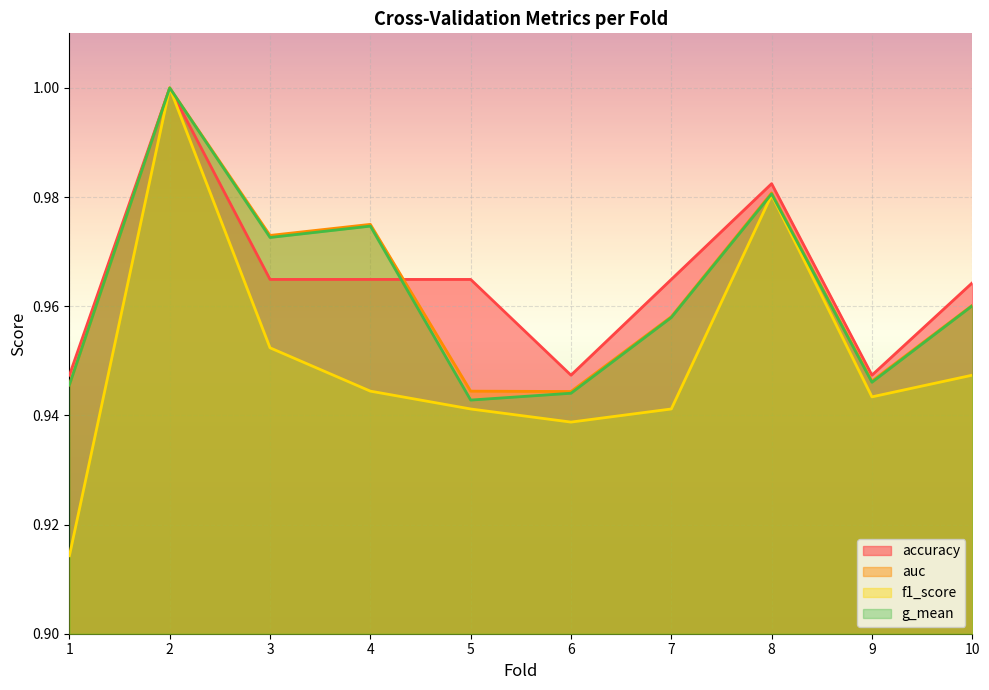

How many distinct data groups are displayed?

4